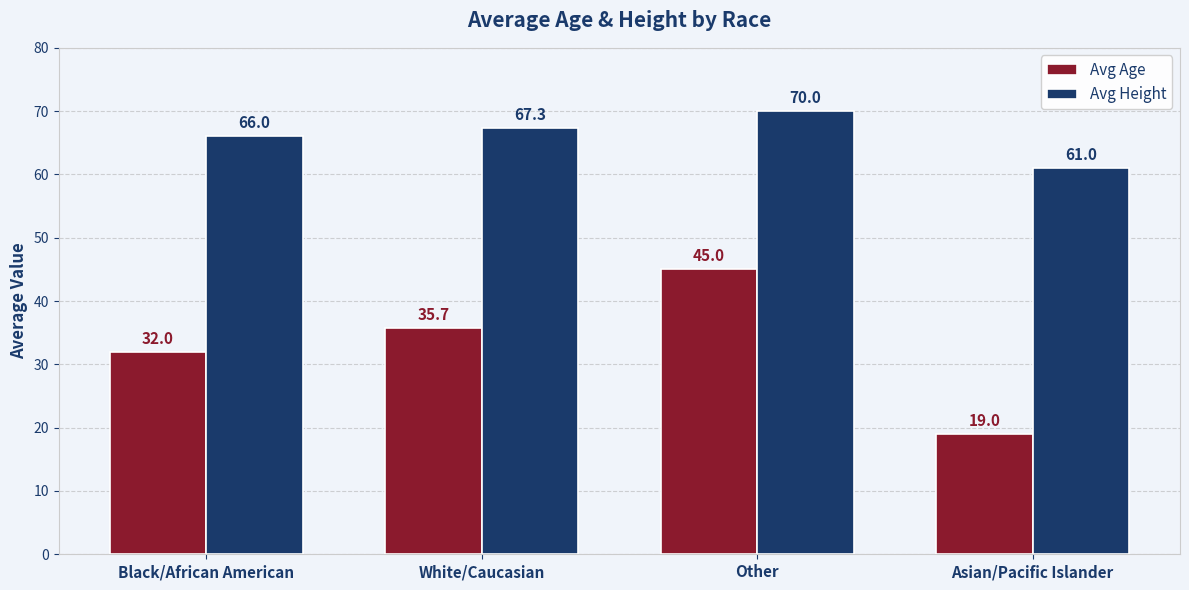

How many distinct data groups are displayed?

2